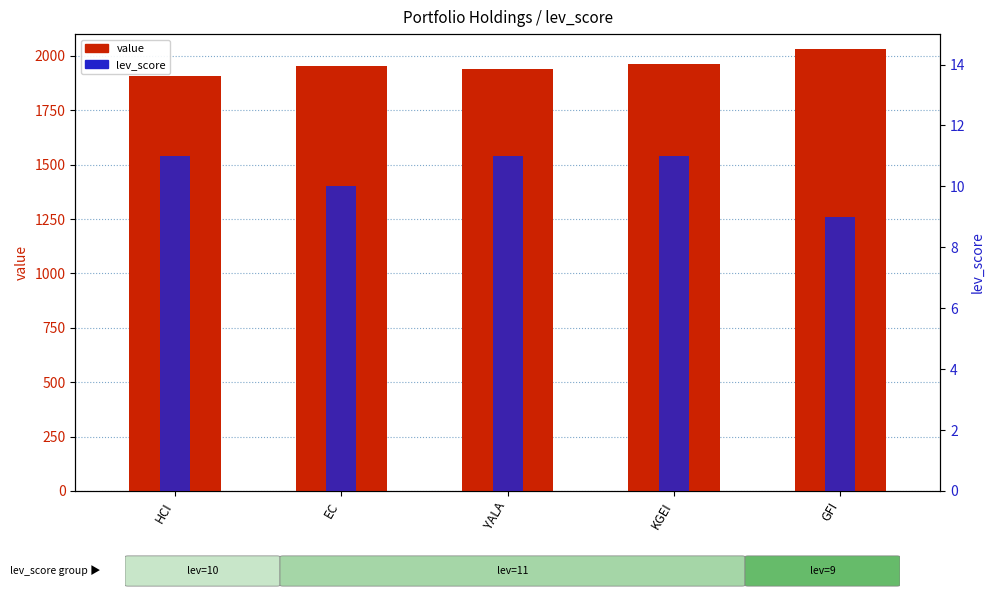

At how many categories does at least one series exceed 1740?

5